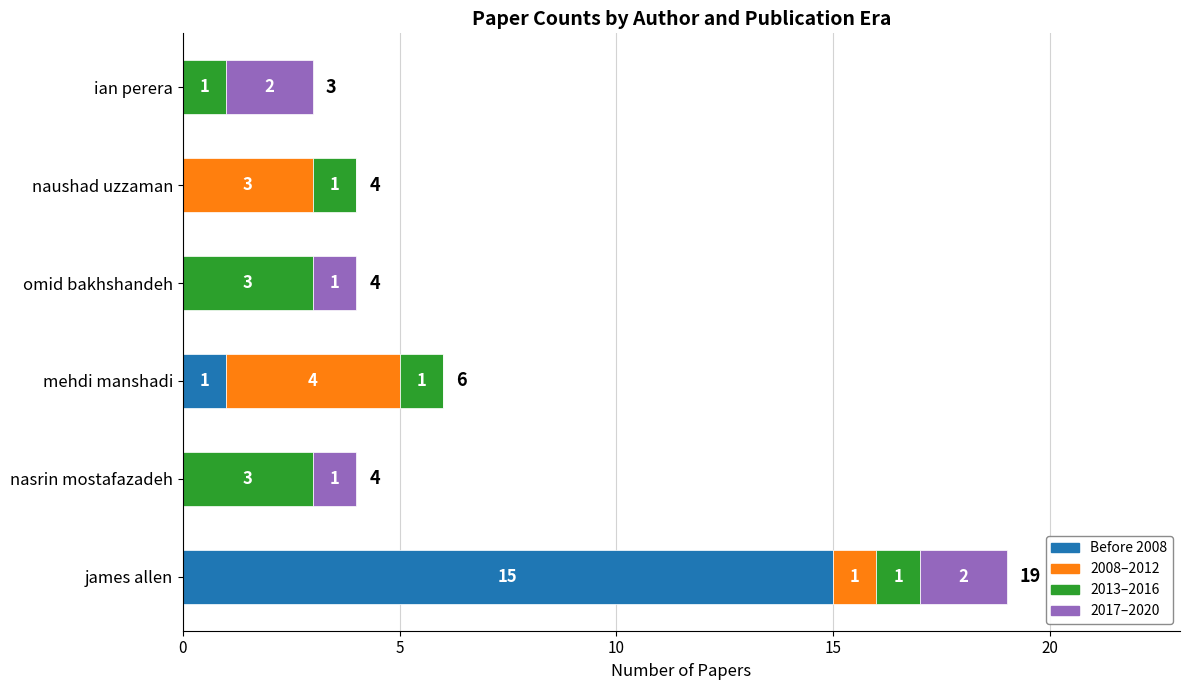

True or false: Before 2008 has a value of 1 at mehdi manshadi.

True